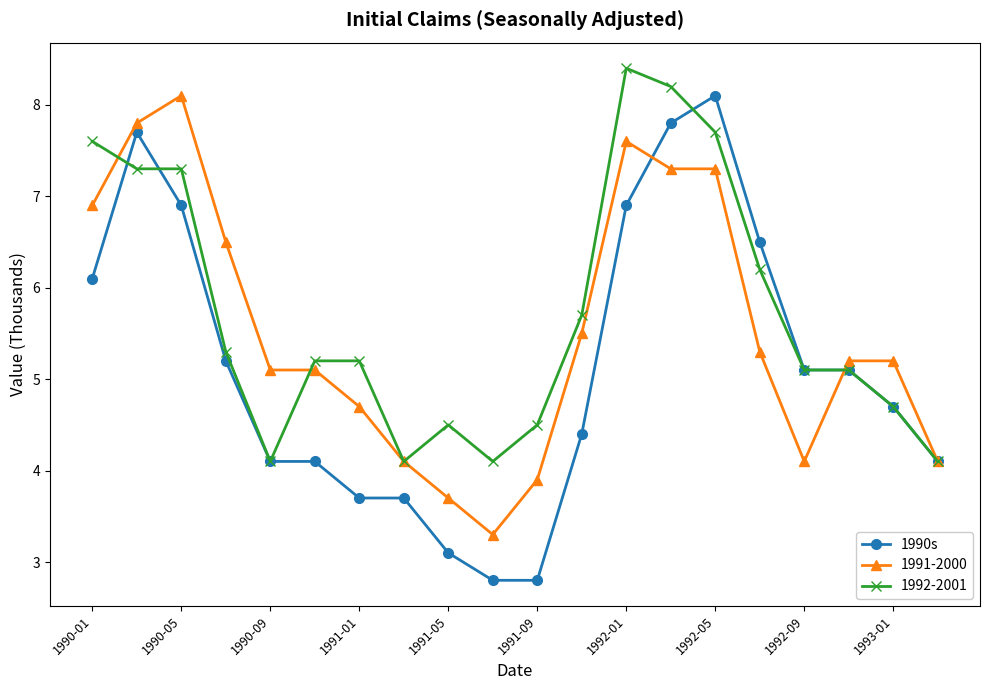

What is the greatest value displayed?

8.4